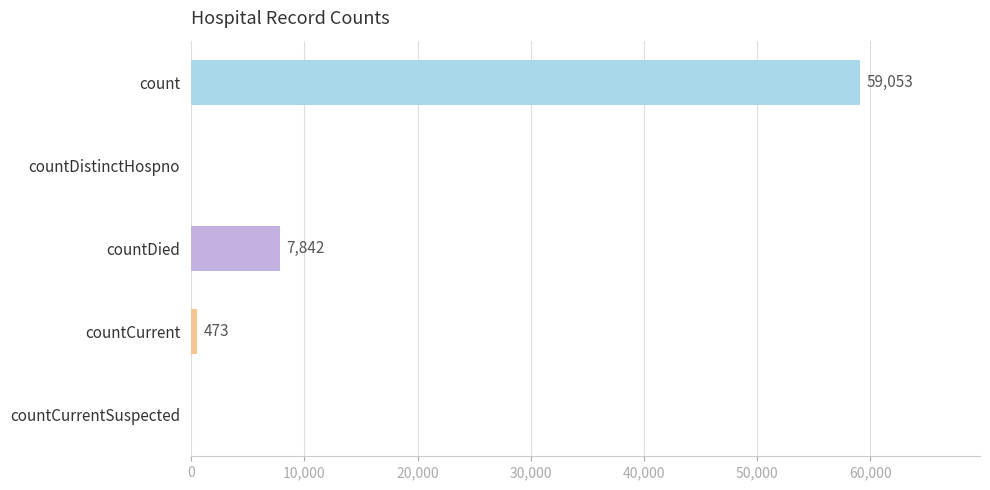

At which label is the value closest to 29526?

countDied